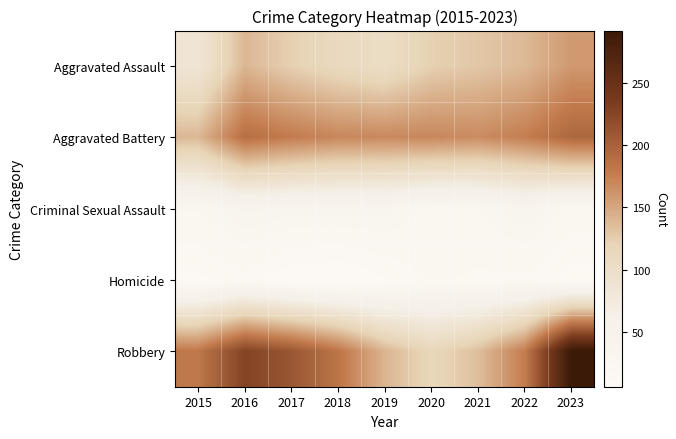

Which series has the largest total across all categories?

Robbery